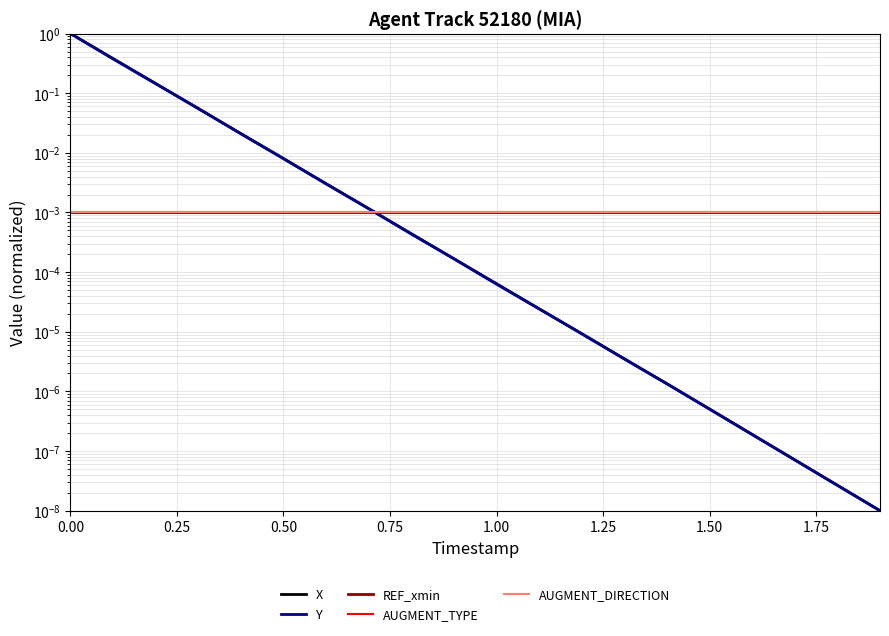

How many intersections are there between Y and X?

10